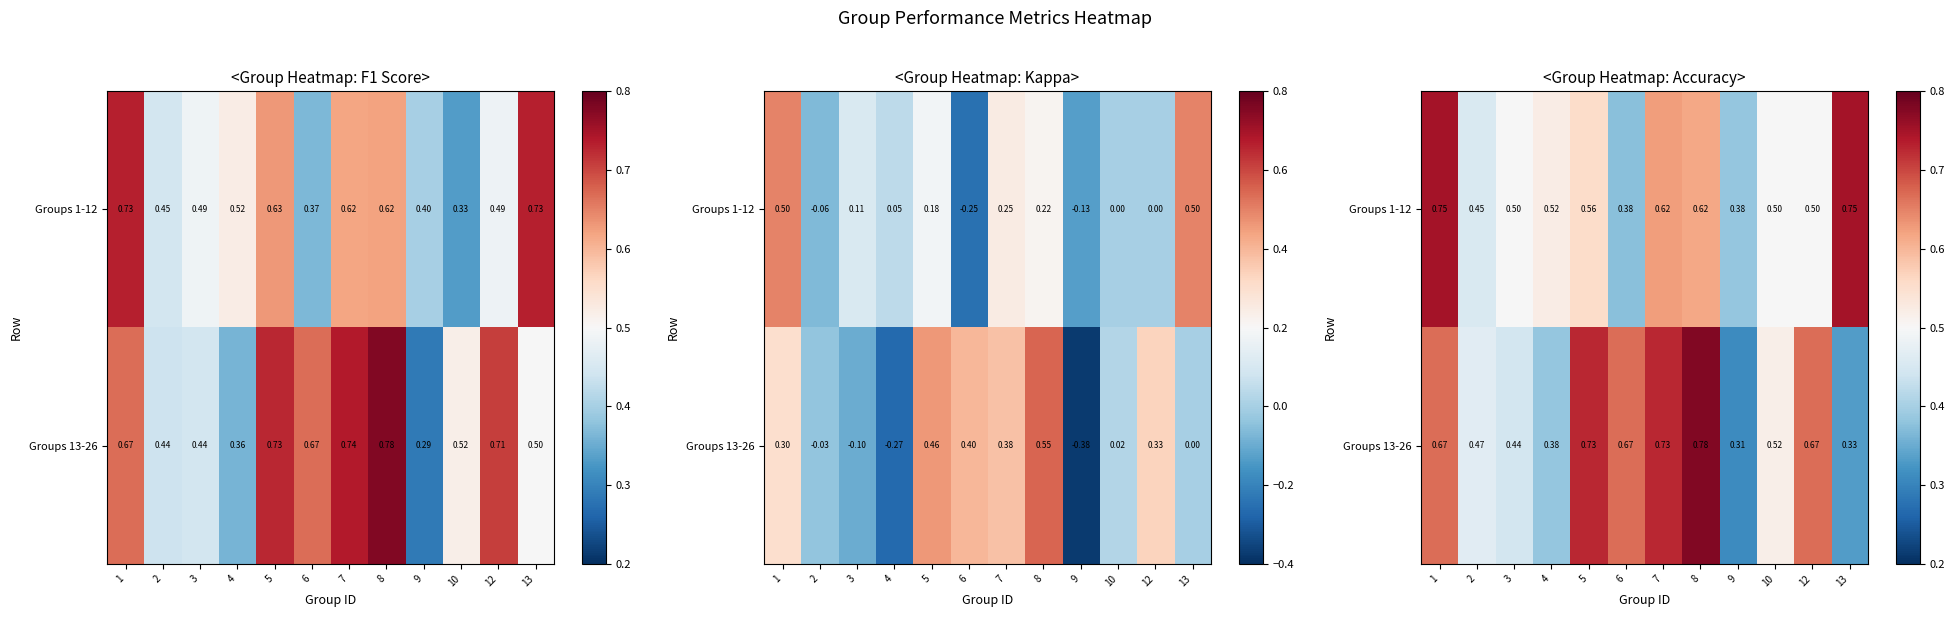

At which category is the sum across all series the highest?

1